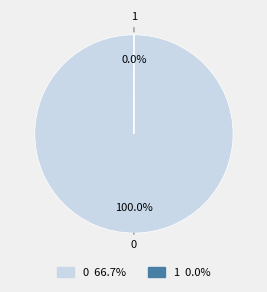

Is 0 the majority of the pie?

Yes